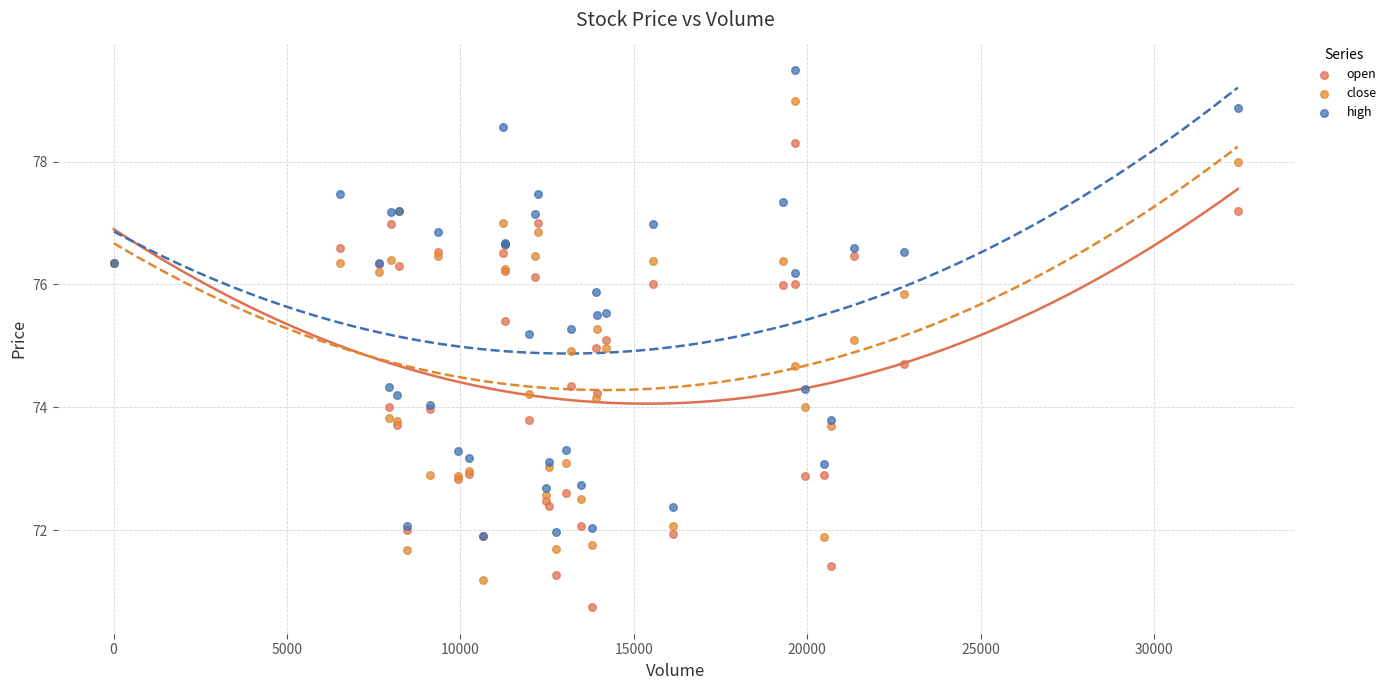

Which series contains the lowest Y value?

open